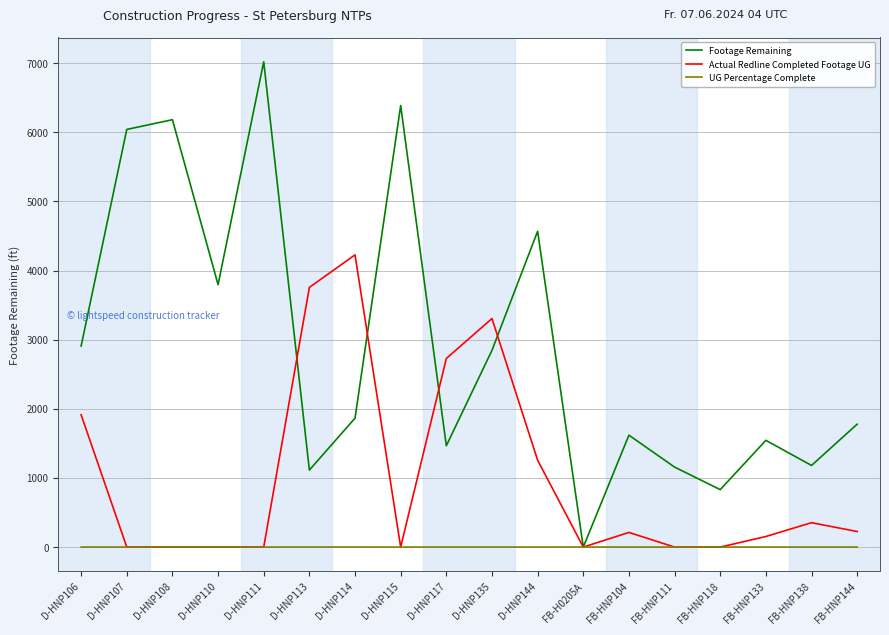

The Footage Remaining series shows 1671.3 at D-HNP144. True or false?

False